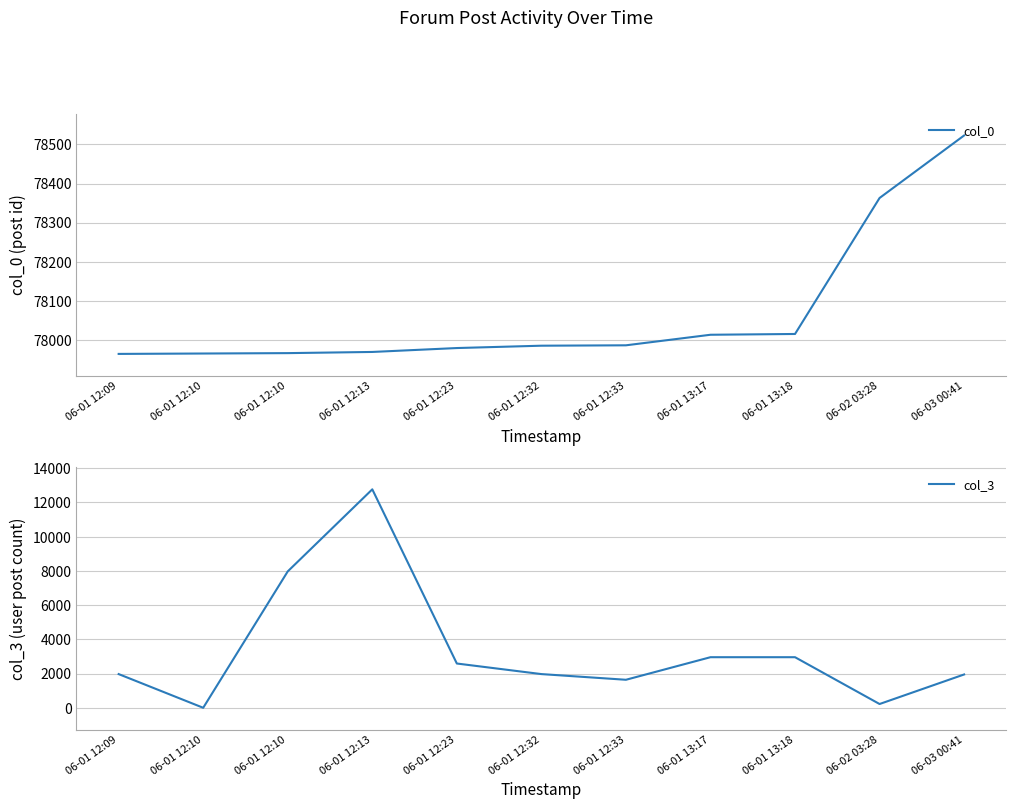

How many series are shown in this chart?

2